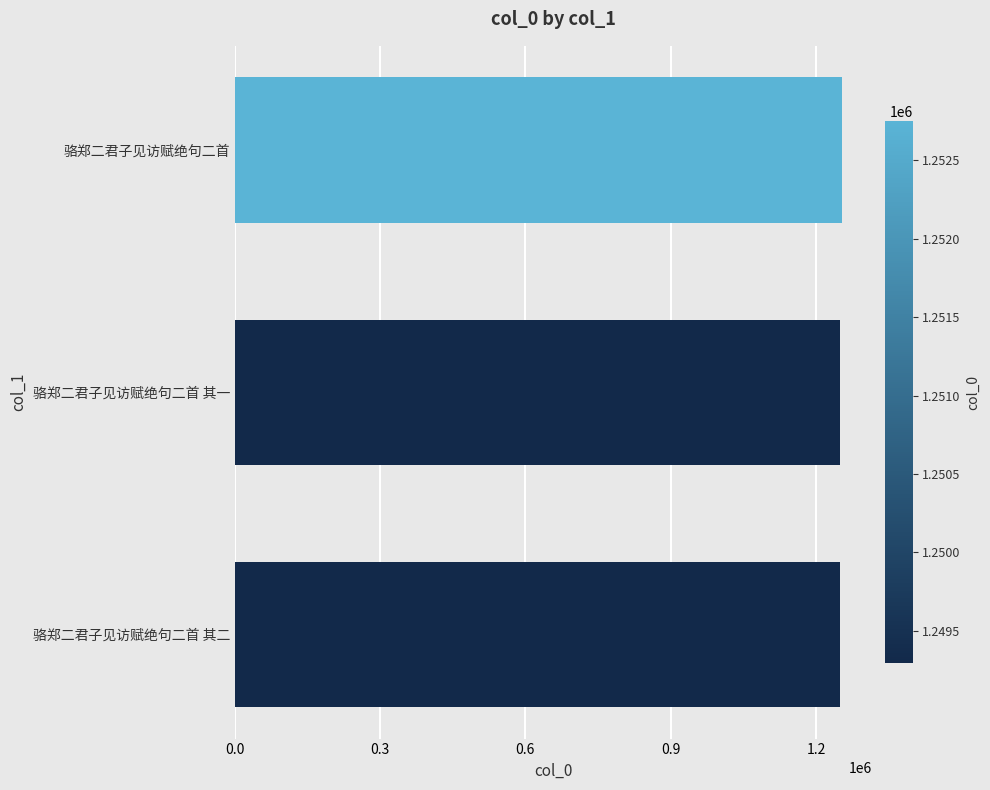

How many data points are less than 1249293?

1